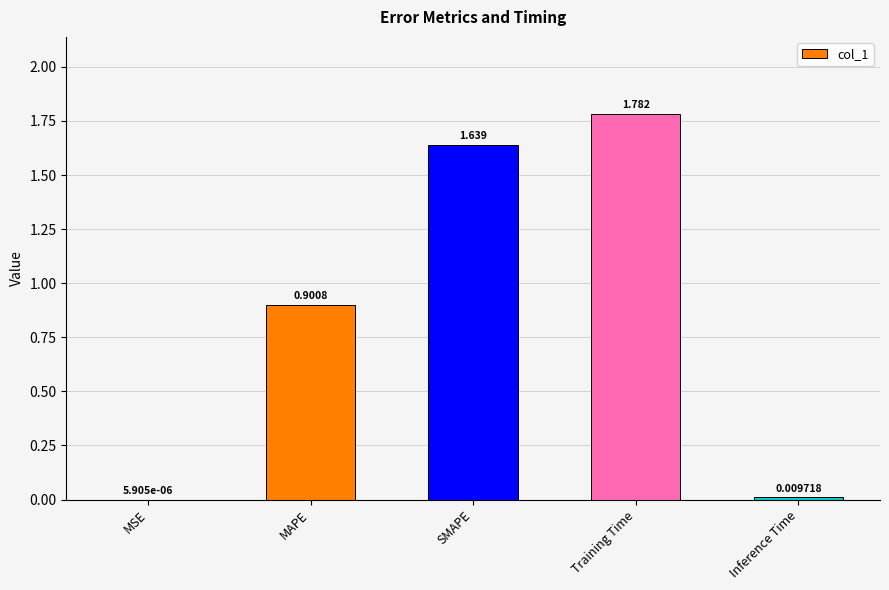

At which label is the value closest to 0?

MSE